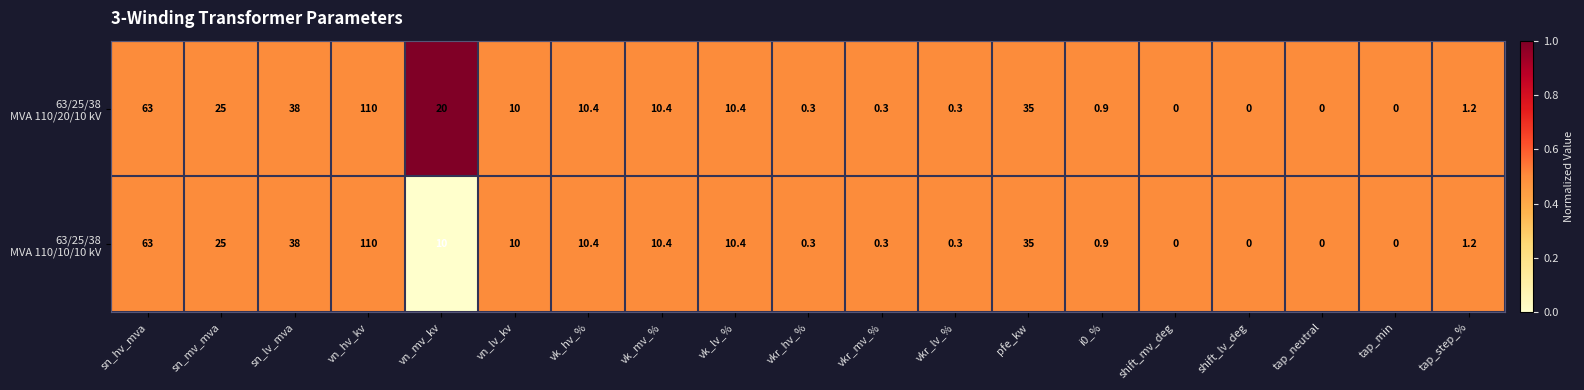

At which category does the chart reach its peak across all series?

vn_hv_kv